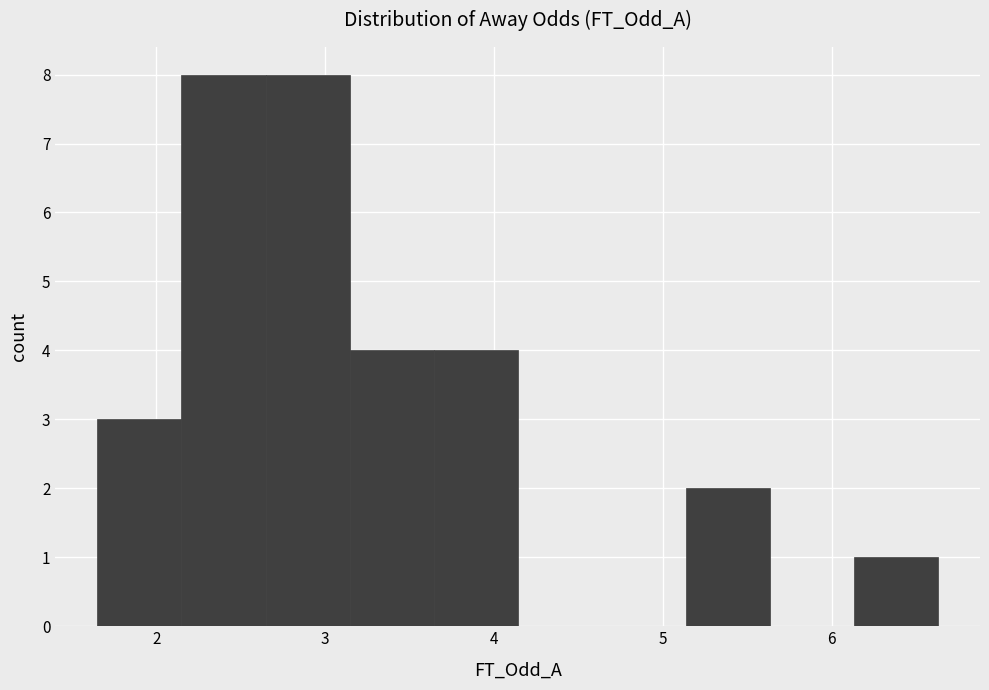

How tall is the bar that spans 6.1 to 6.6 on the x-axis? Neither the bar edges nor the heights are printed on the chart, so give them approximately, as read against the axes.

1